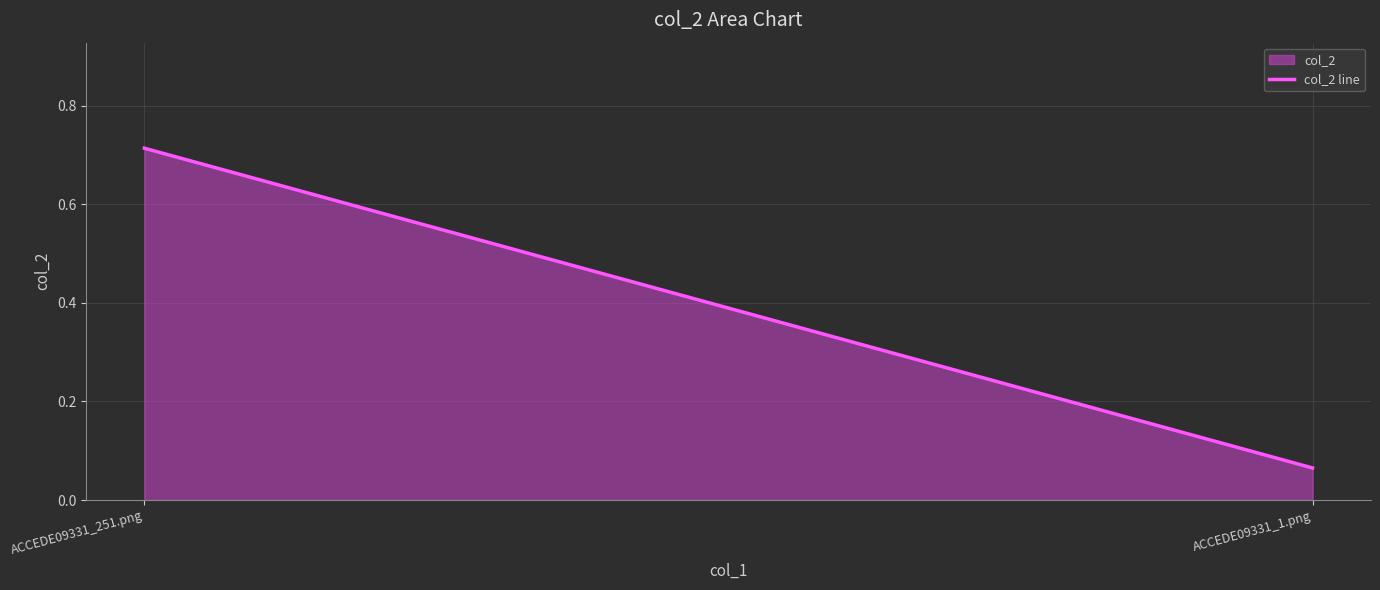

Reading left to right, list all the values displayed in this chart.

0.7	0.1